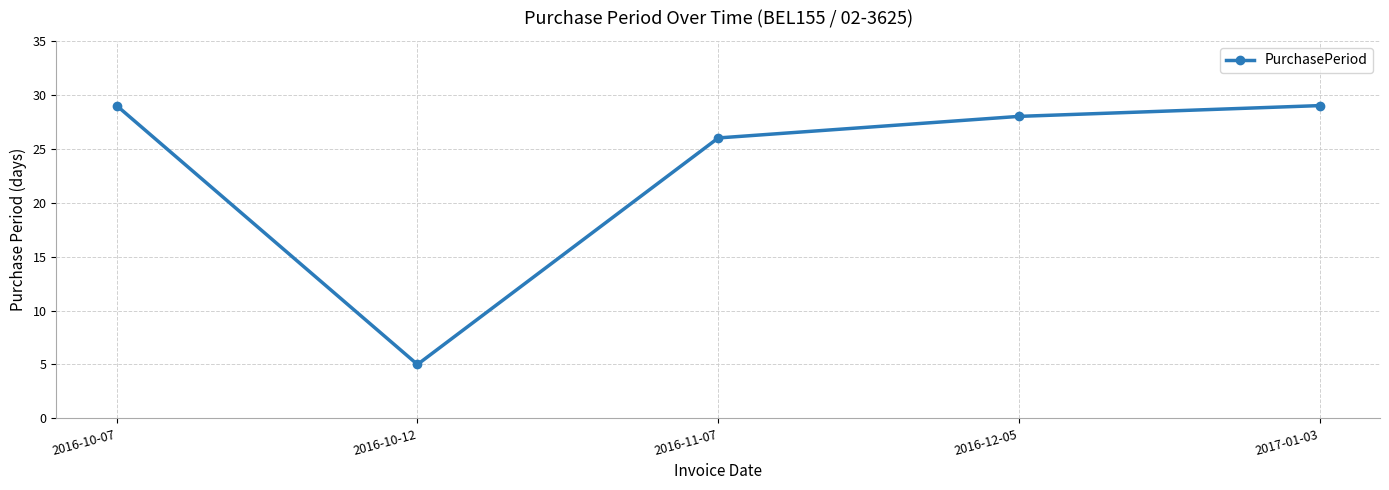

What is the difference between the second highest and second lowest values?

3